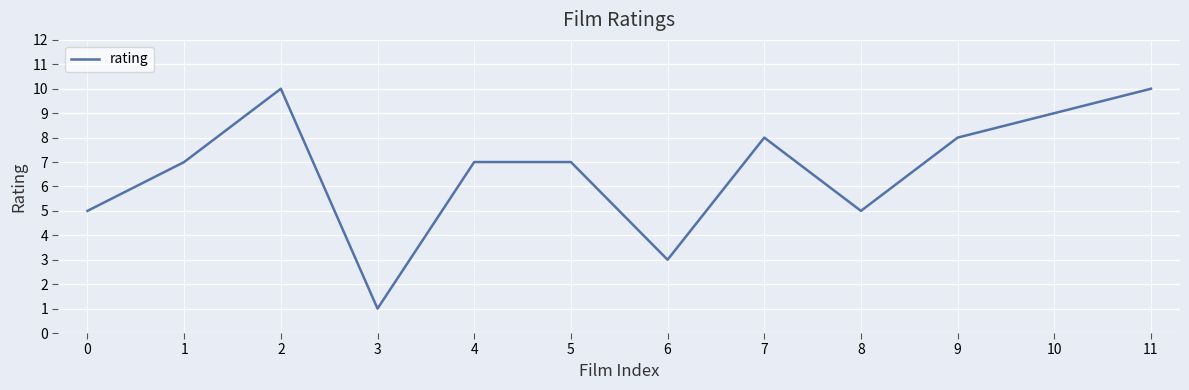

The value at 3 is 0. True or false?

False